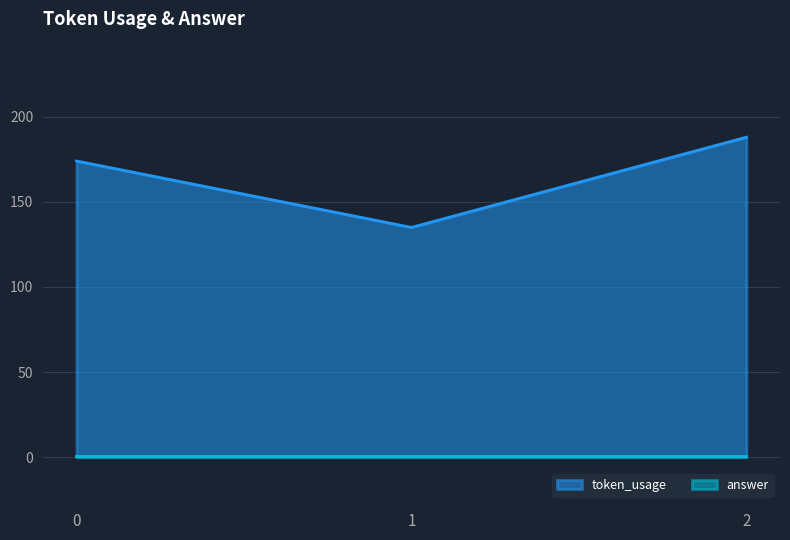

What is the value of the 3rd point from the left?

188